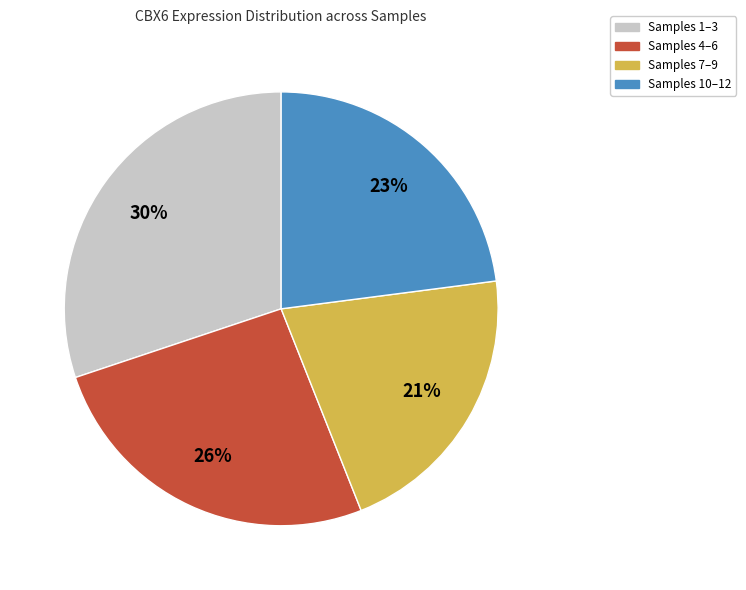

To the nearest percent, what is the difference between the largest and smallest slice percentages?

9%